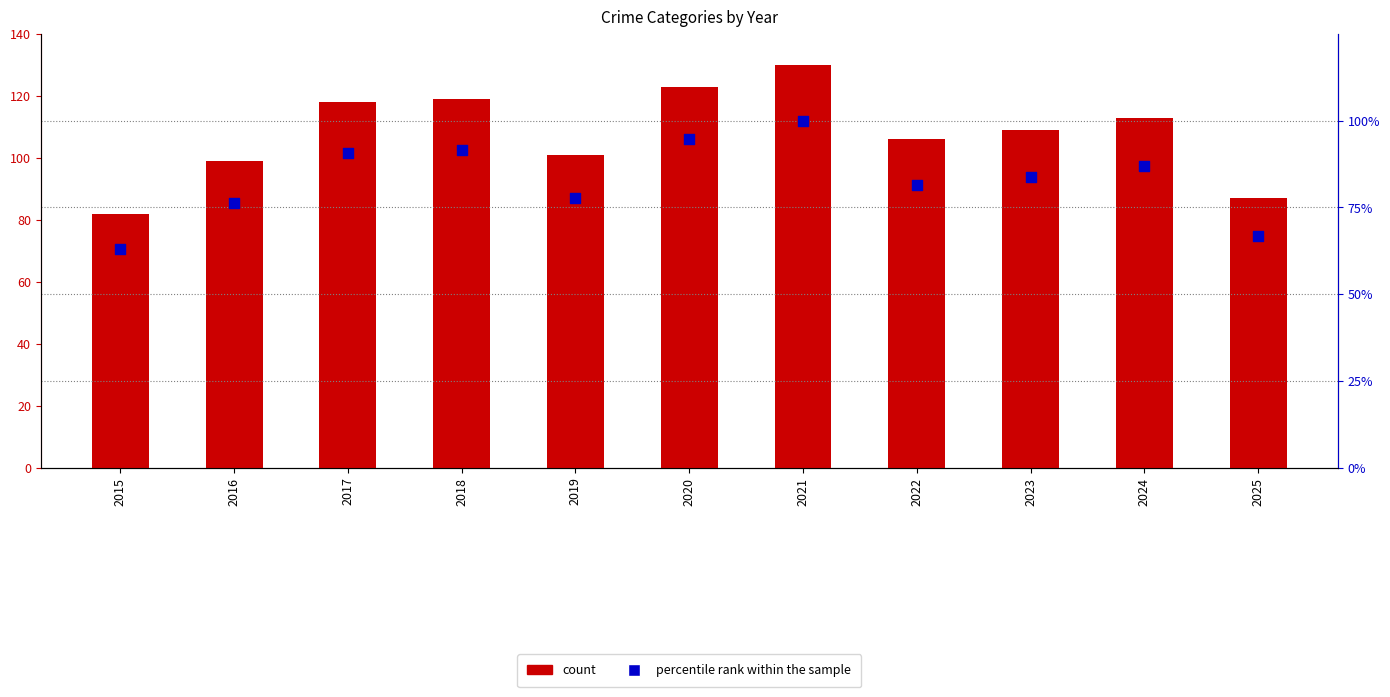

Is the value of count at 2022 greater than the value of percentile rank within the sample at 2015?

Yes